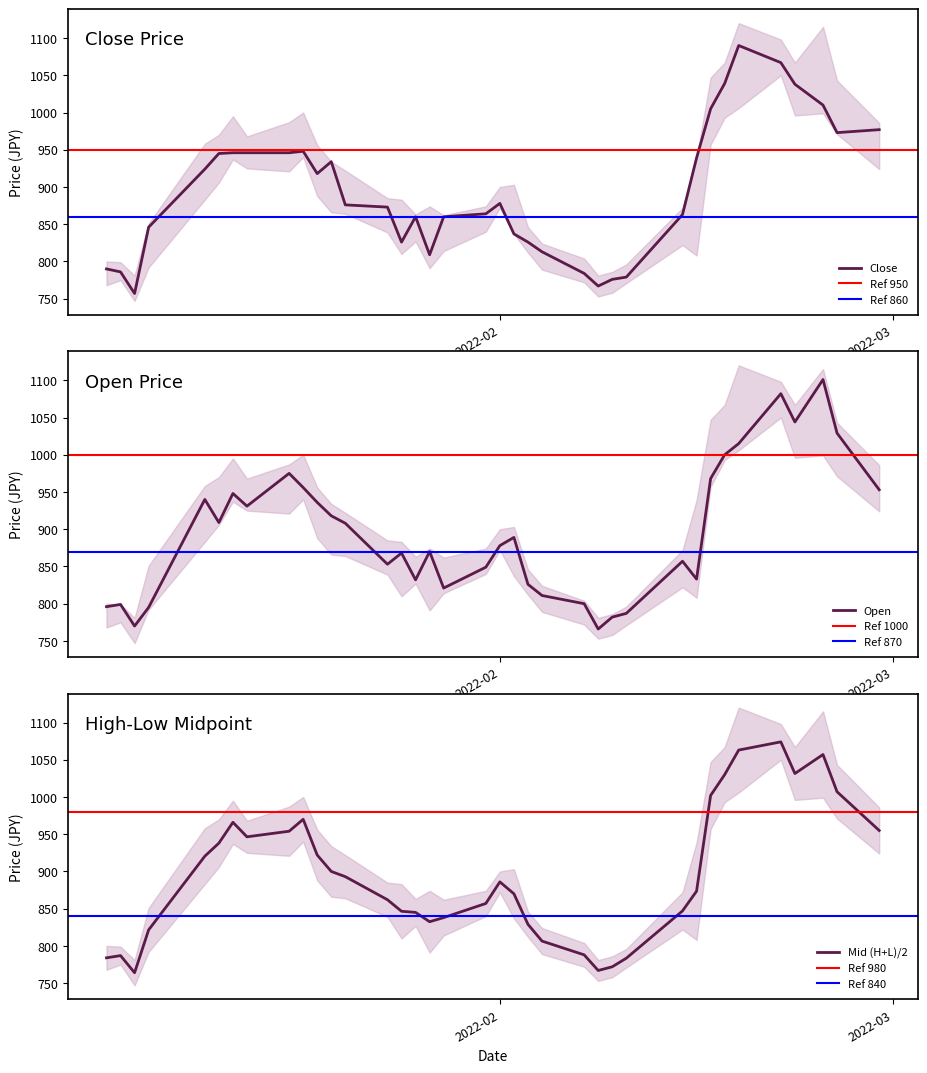

What is the sum of the Close values at 2022-02-16 and 2022-02-17?

2044.0